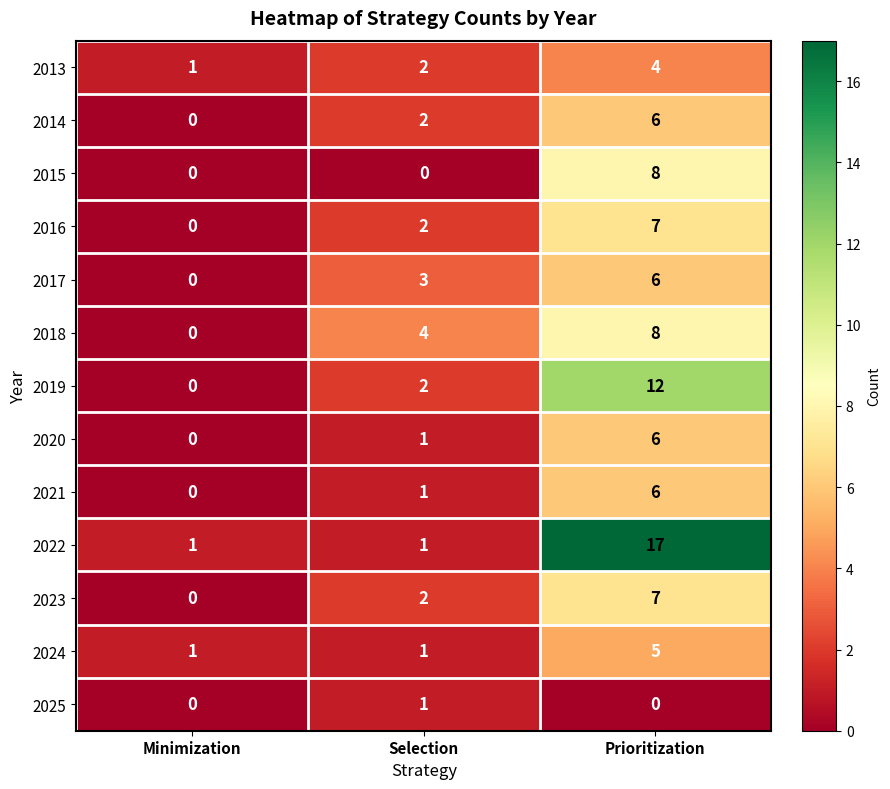

List the labels in order of 2019 value, largest first.

Prioritization, Selection, Minimization